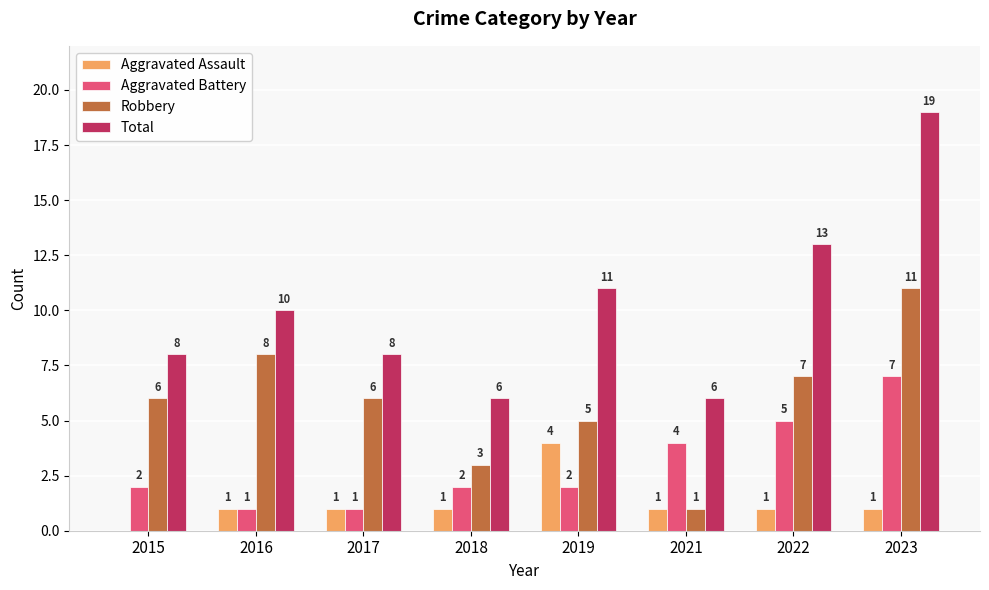

The value of Aggravated Battery at 2019 is 2. True or false?

True